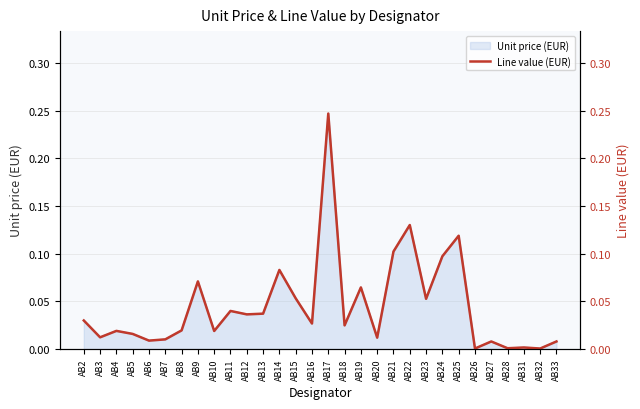

What is the change in value from AB4 to AB17?

+0.2